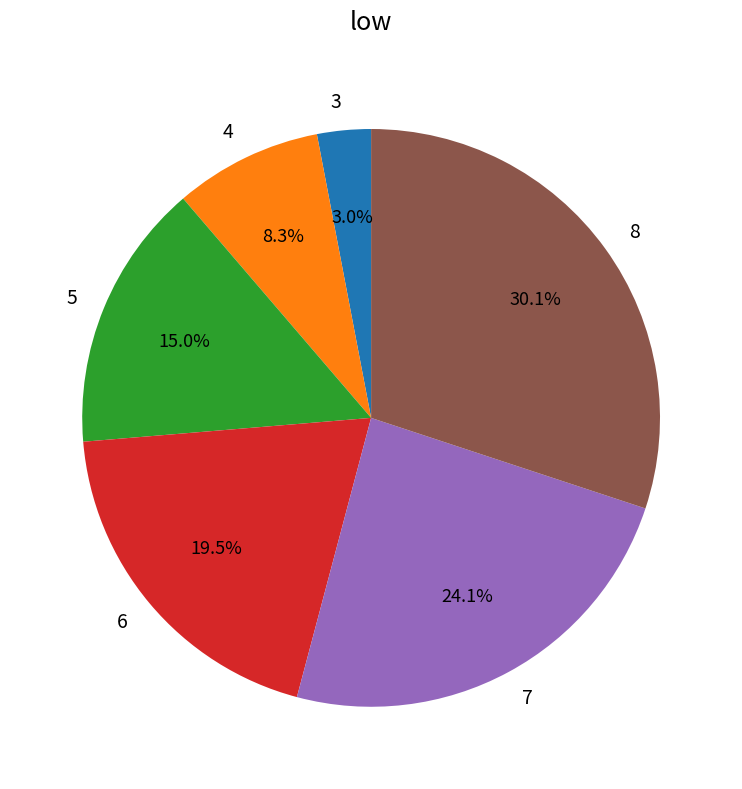

Is there a majority slice in this chart?

No